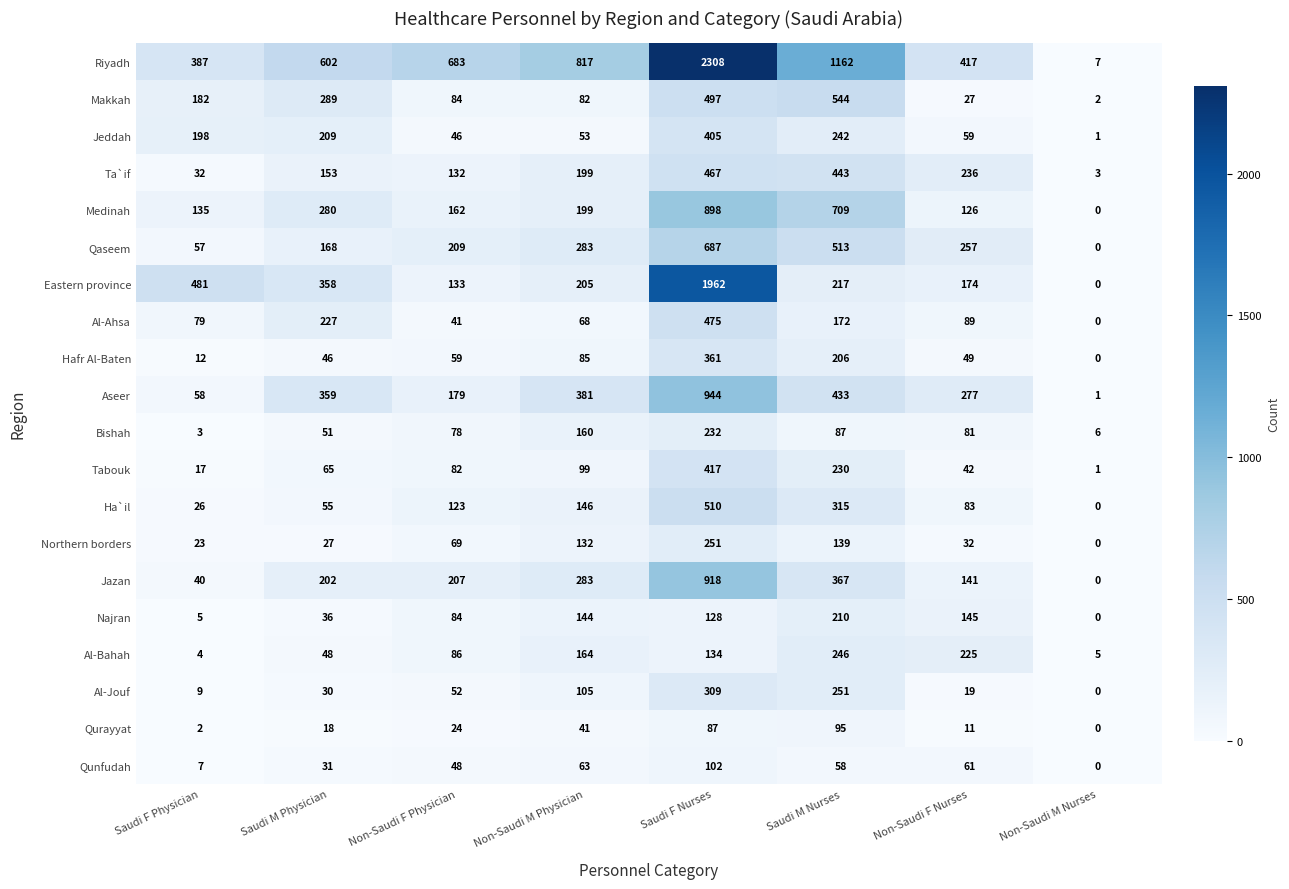

What is the total value across all series at Saudi M Nurses?

6639